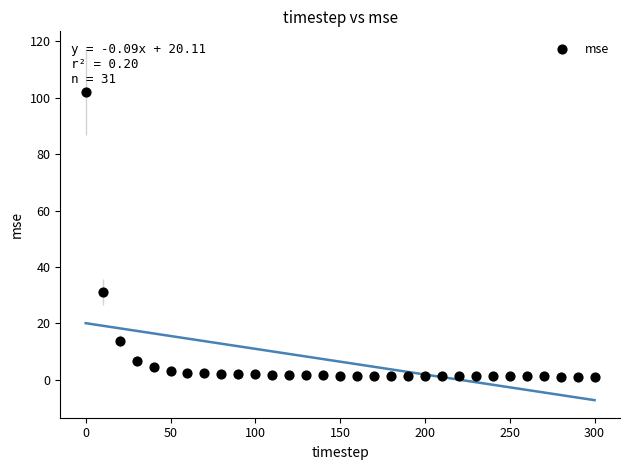

What is the range of Y values (max minus min)?

100.8